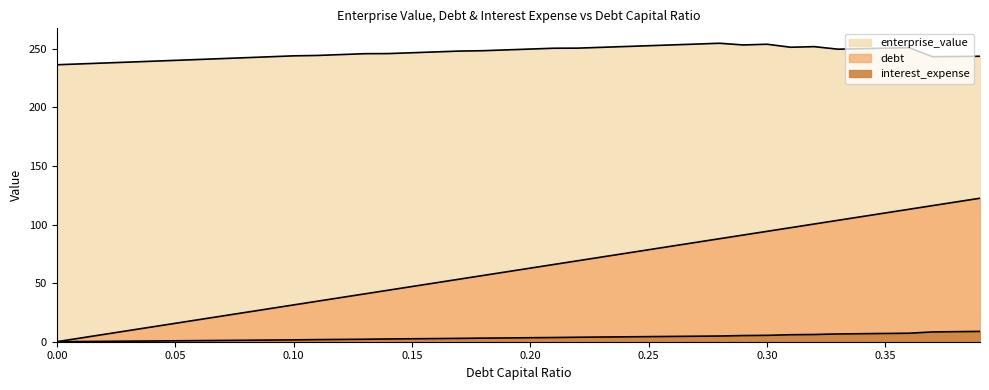

Reading left to right, transcribe all the data shown in this chart.

debt_capital: 0.0=0.0	0.01=3.1	0.02=6.3	0.03=9.4	0.04=12.6	0.05=15.7	0.06=18.8	0.07=22.0	0.08=25.1	0.09=28.3	0.1=31.4	0.11=34.5	0.12=37.7	0.13=40.8	0.14=43.9	0.15=47.1	0.16=50.2	0.17=53.4	0.18=56.5	0.19=59.6	0.2=62.8	0.21=65.9	0.22=69.1	0.23=72.2	0.24=75.3	0.25=78.5	0.26=81.6	0.27=84.8	0.28=87.9	0.29=91.0	0.3=94.2	0.31=97.3	0.32=100.4	0.33=103.6	0.34=106.7	0.35=109.9	0.36=113.0	0.37=116.1	0.38=119.3	0.39=122.4
enterprise_value: 0.0=236.3	0.01=237.0	0.02=237.8	0.03=238.5	0.04=239.3	0.05=240.0	0.06=240.8	0.07=241.6	0.08=242.3	0.09=243.1	0.1=243.9	0.11=244.2	0.12=245.0	0.13=245.7	0.14=245.8	0.15=246.5	0.16=247.2	0.17=248.0	0.18=248.3	0.19=249.0	0.2=249.7	0.21=250.4	0.22=250.5	0.23=251.2	0.24=251.8	0.25=252.5	0.26=253.2	0.27=253.9	0.28=254.6	0.29=253.2	0.3=253.8	0.31=251.2	0.32=251.7	0.33=249.6	0.34=250.0	0.35=250.4	0.36=250.9	0.37=243.1	0.38=243.3	0.39=243.5
debt: 0.0=0.0	0.01=0.2	0.02=0.3	0.03=0.5	0.04=0.6	0.05=0.8	0.06=0.9	0.07=1.1	0.08=1.3	0.09=1.4	0.1=1.6	0.11=1.8	0.12=2.0	0.13=2.1	0.14=2.4	0.15=2.5	0.16=2.7	0.17=2.9	0.18=3.1	0.19=3.2	0.2=3.4	0.21=3.6	0.22=3.8	0.23=4.0	0.24=4.2	0.25=4.3	0.26=4.5	0.27=4.7	0.28=4.9	0.29=5.3	0.3=5.4	0.31=6.0	0.32=6.2	0.33=6.6	0.34=6.8	0.35=7.0	0.36=7.2	0.37=8.4	0.38=8.6	0.39=8.8